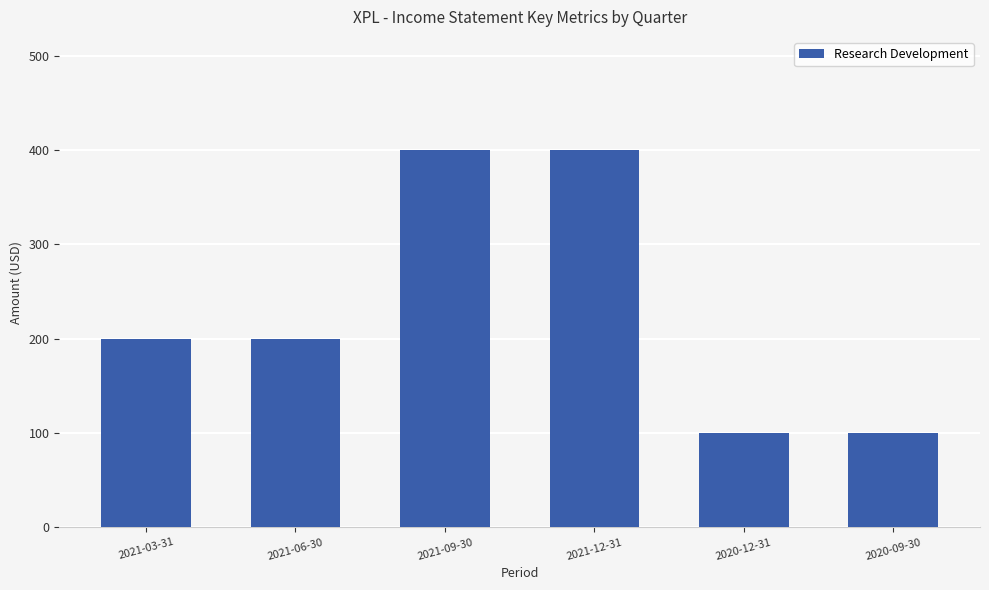

Reading left to right, what are all the values shown in this chart?

200	200	400	400	100	100